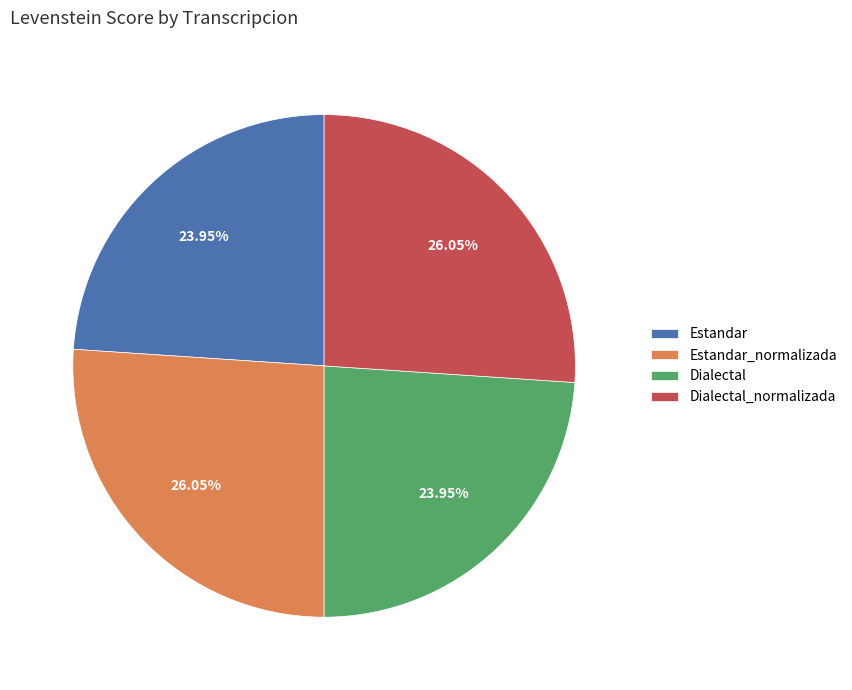

Count the number of slices in the pie.

4